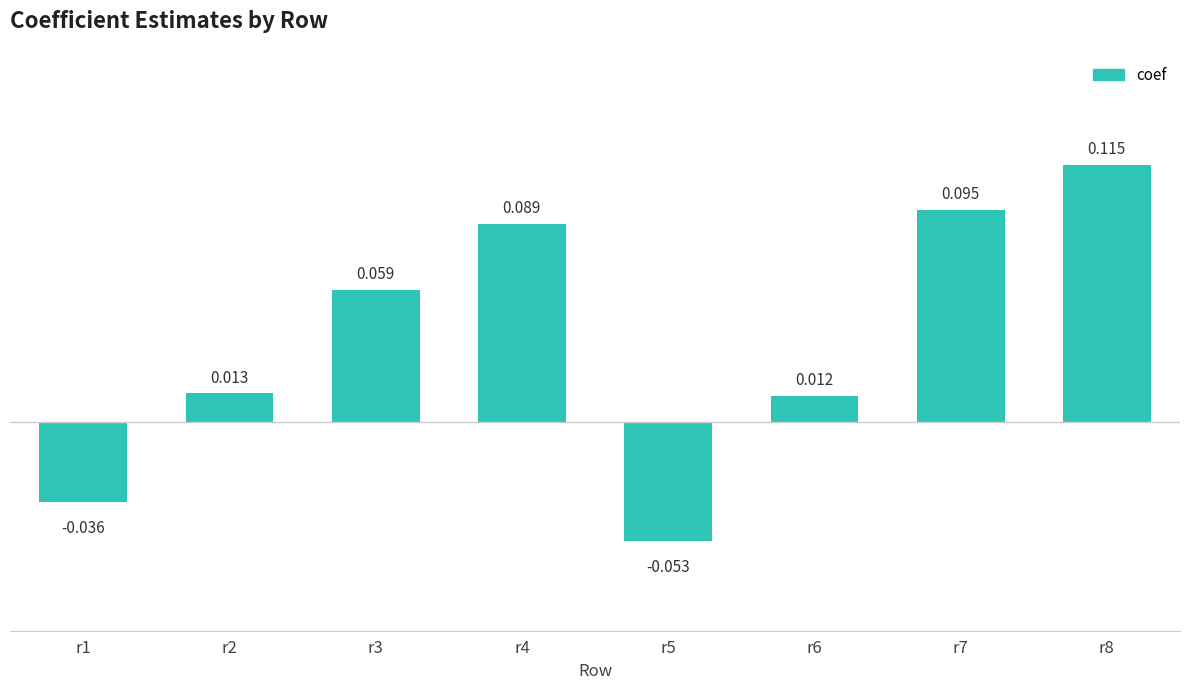

What is the maximum value shown in the chart?

0.1